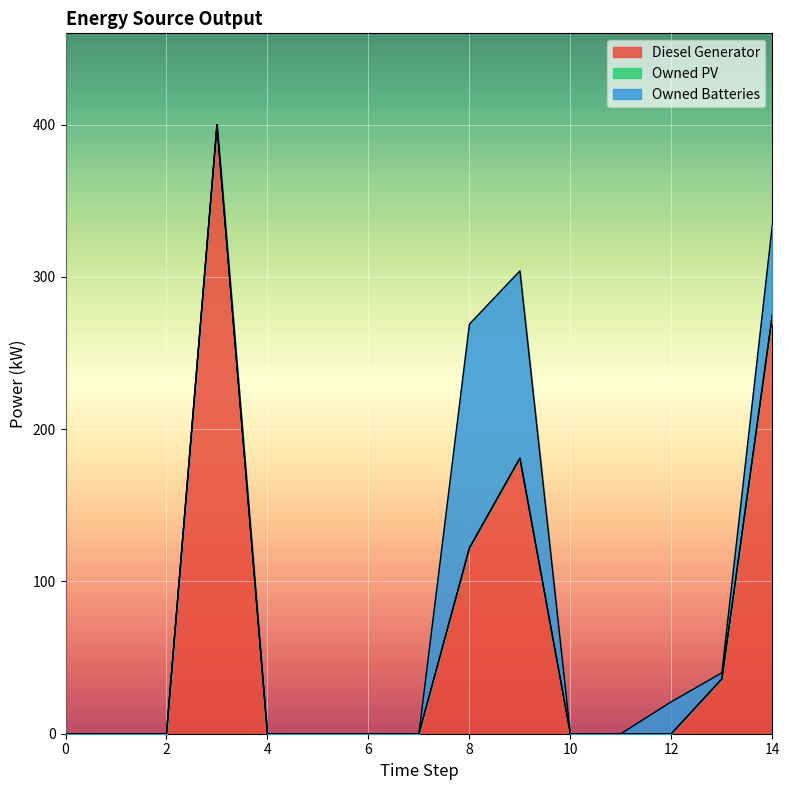

True or false: Owned PV and Diesel Generator cross at least once.

False